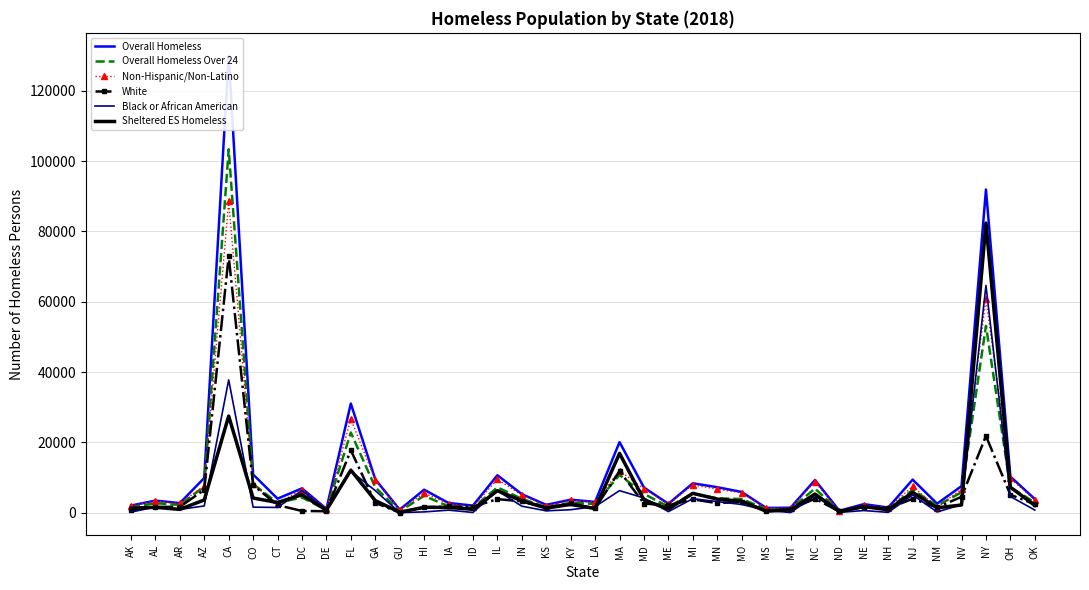

What is the label of the 15th point from the left?

ID